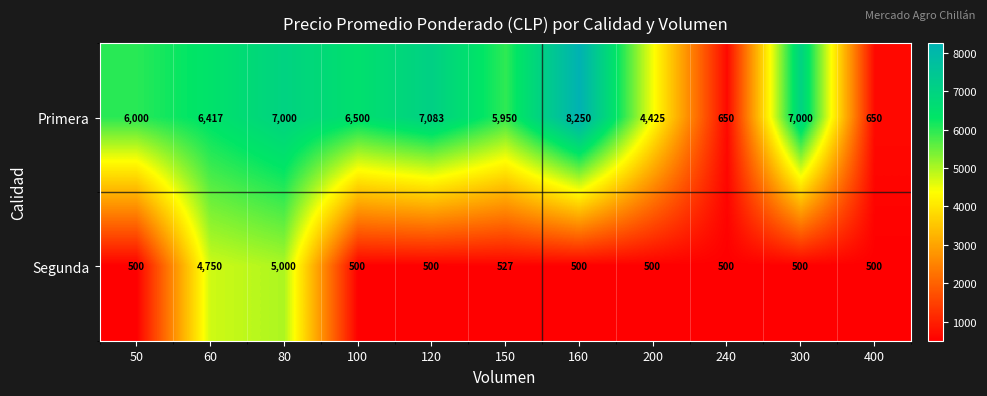

The value of Primera at 150 is 7806. True or false?

False